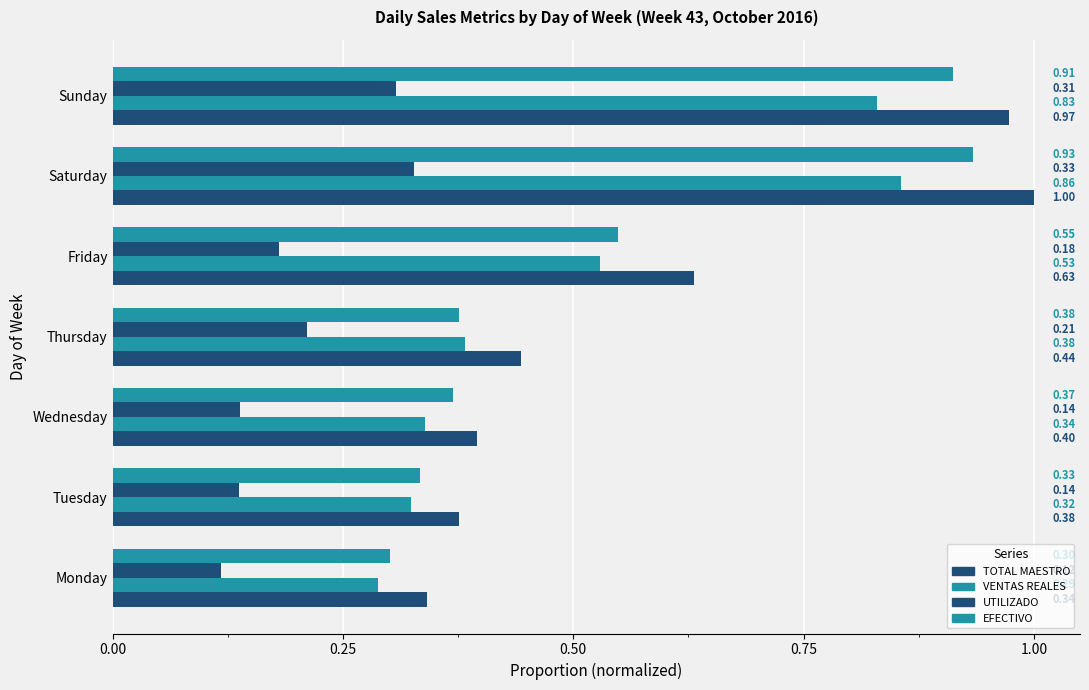

Which series has the largest total across all categories?

TOTAL MAESTRO